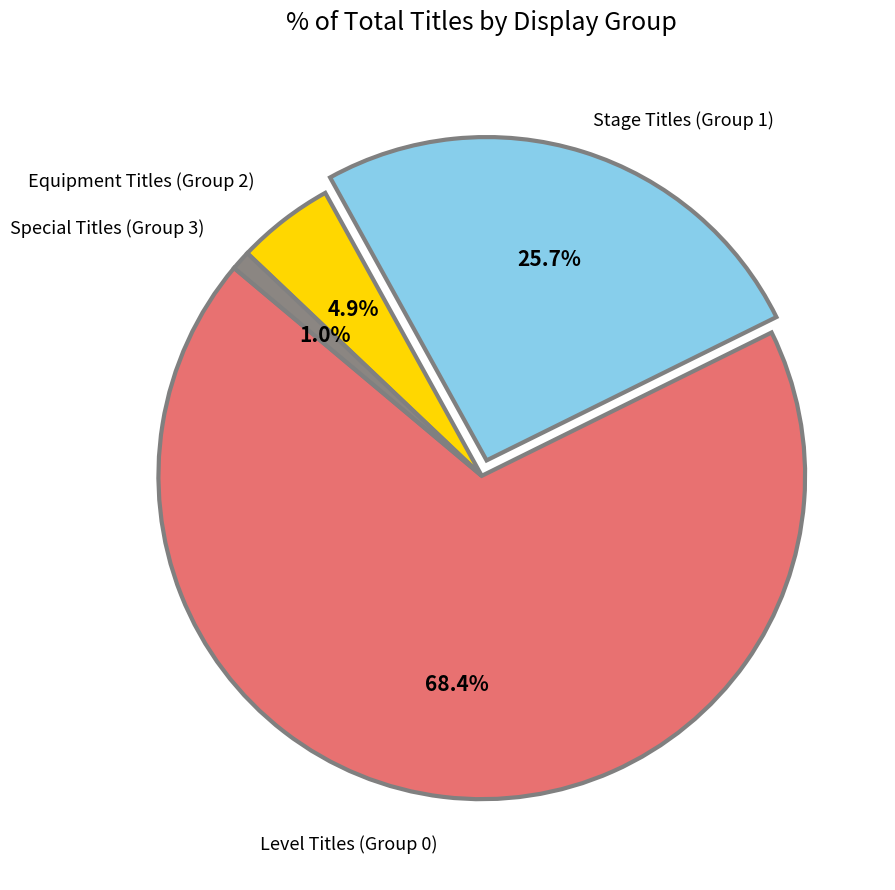

Is there any slice that represents more than half of the pie?

Yes